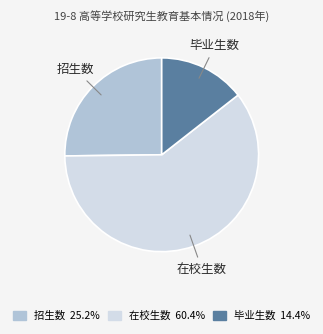

The 招生数 slice represents 25% of the pie. True or false?

True